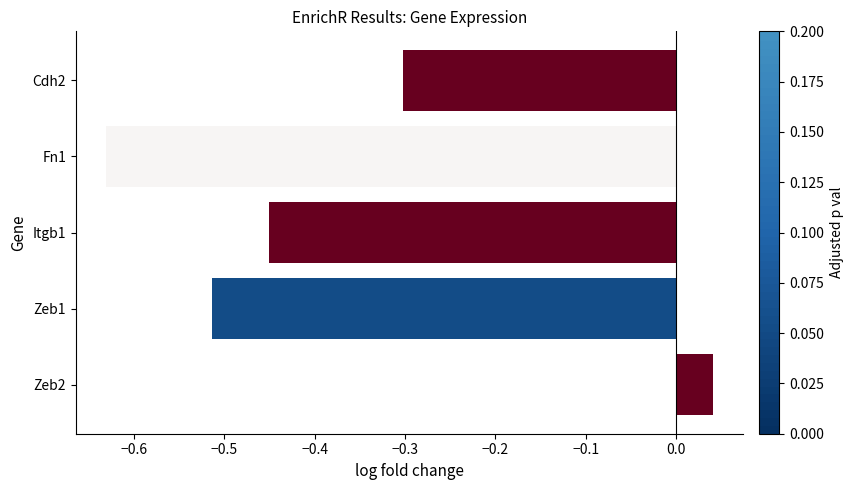

True or false: the data shows -0.2 at Zeb1.

False